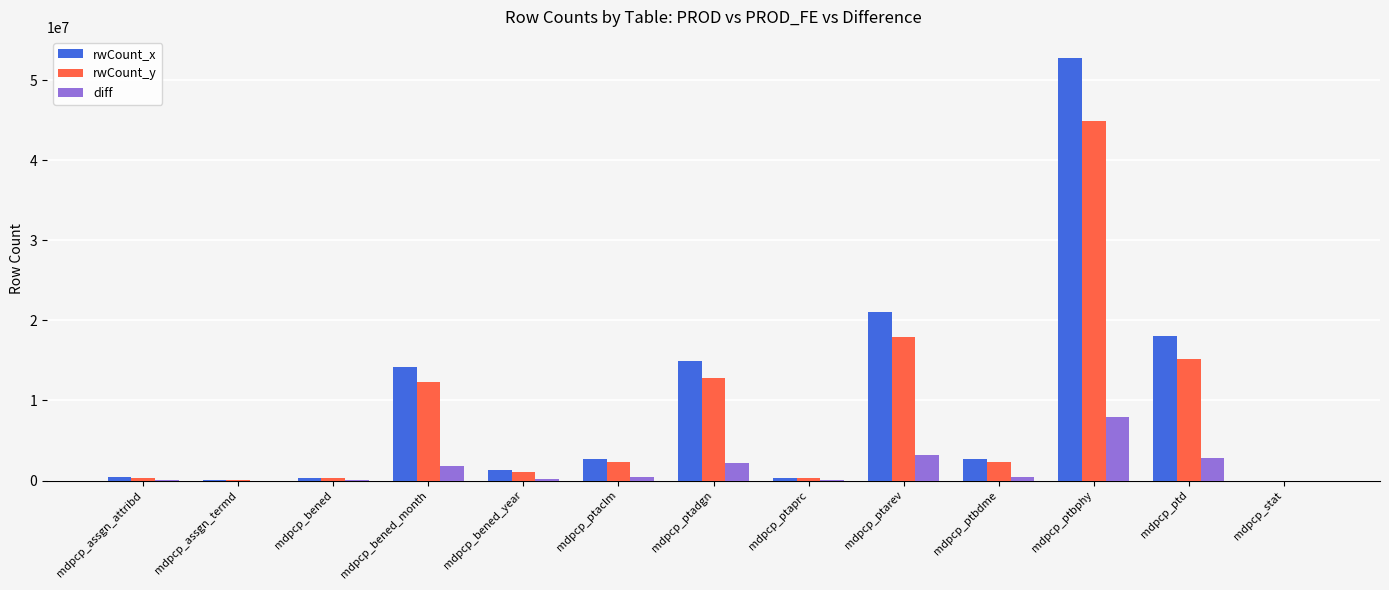

What is the spread (max minus min) of values at mdpcp_ptadgn?

12804554